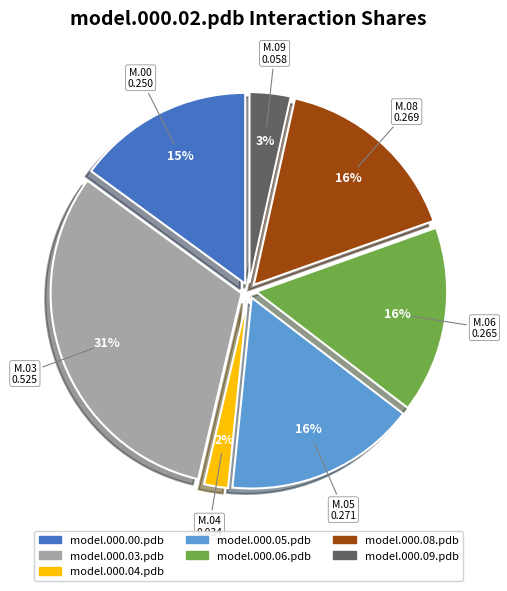

Count the number of slices in the pie.

7